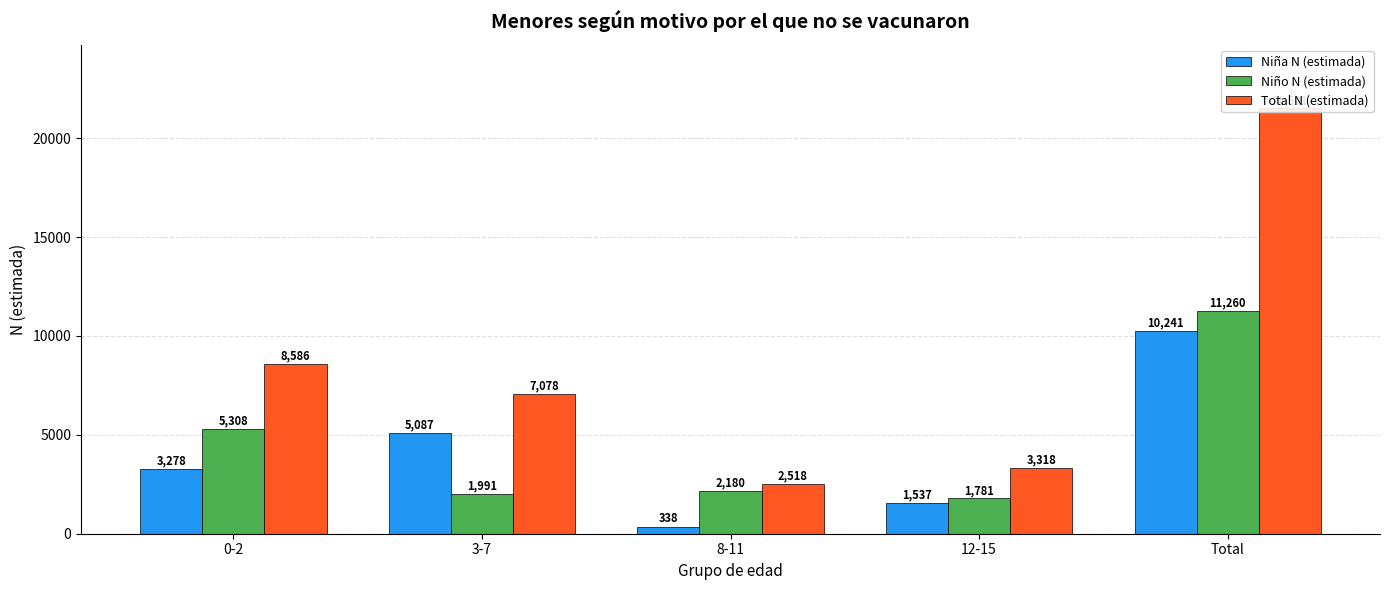

Reading left to right, extract all data points from this chart.

Niña N (estimada): 3278	5087	338	1537	10241
Niño N (estimada): 5308	1991	2180	1781	11260
Total N (estimada): 8586	7078	2518	3318	21501